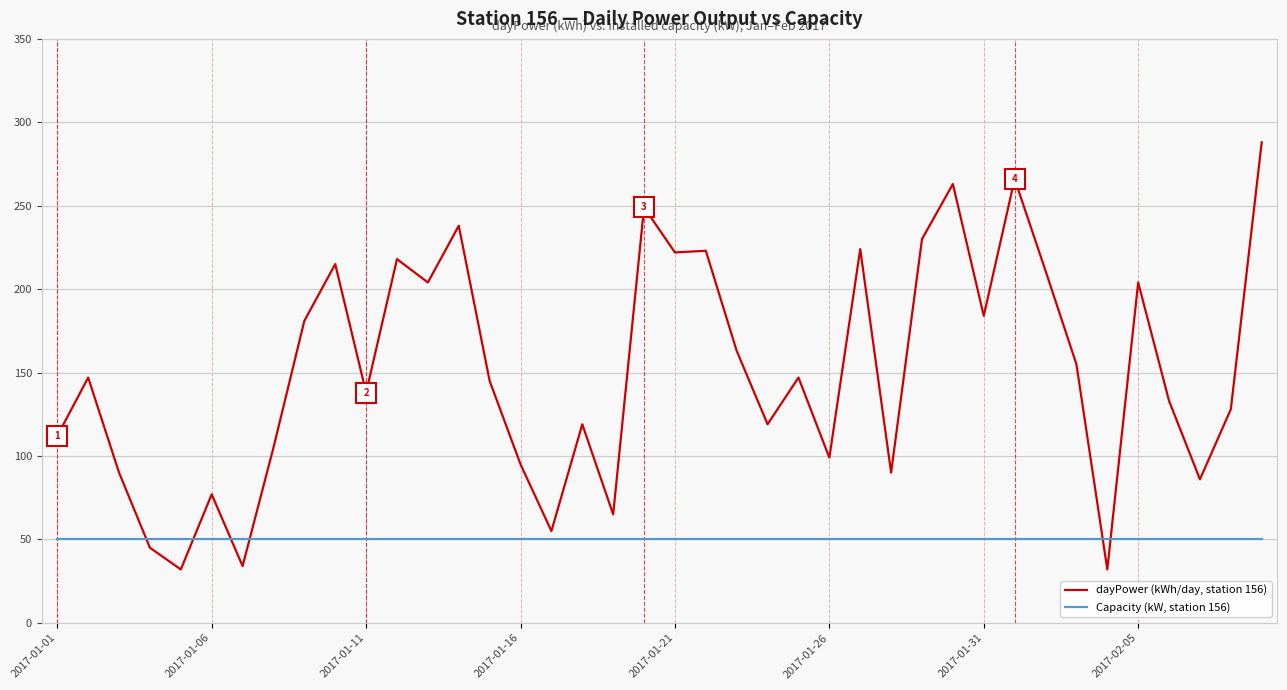

Which series has the widest spread of values?

dayPower (kWh/day, station 156)